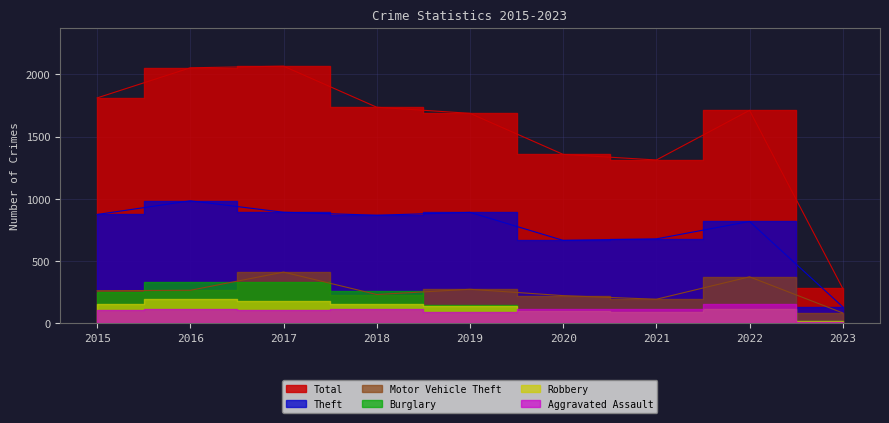

How many data points in Total are above 1711?

4